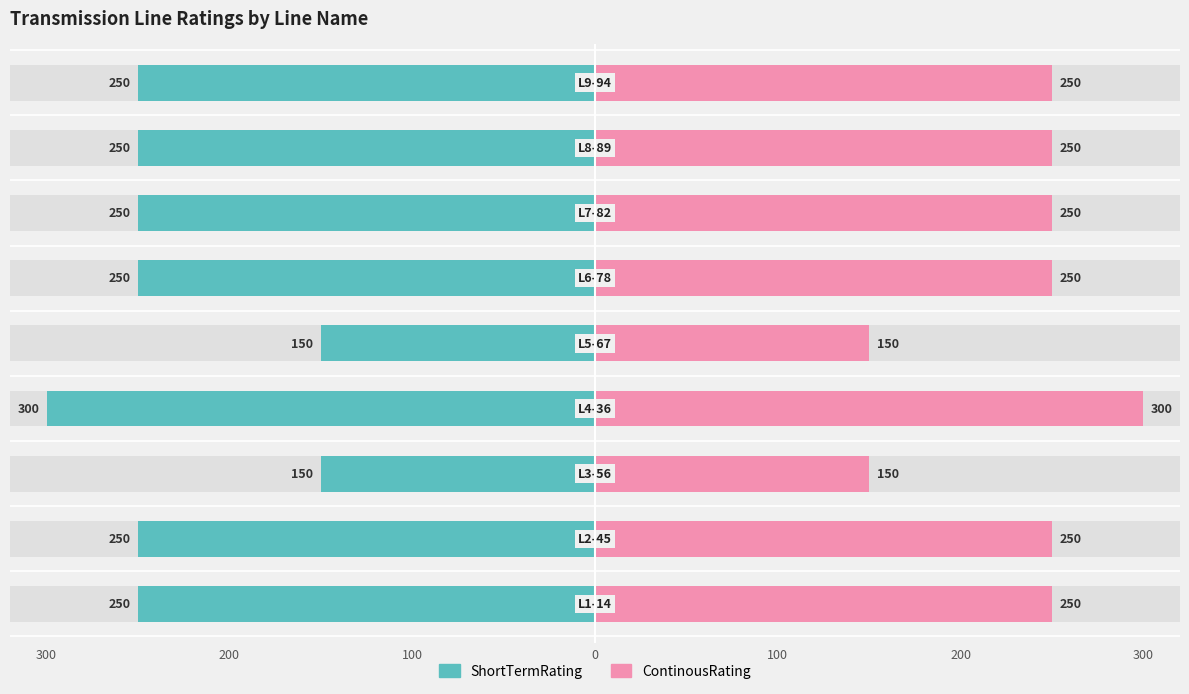

What is the minimum value for ContinousRating?

150